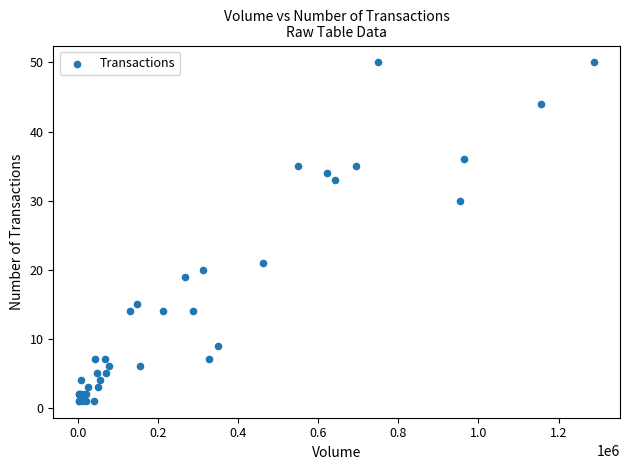

What Y value in the scatter plot is closest to 25?

21